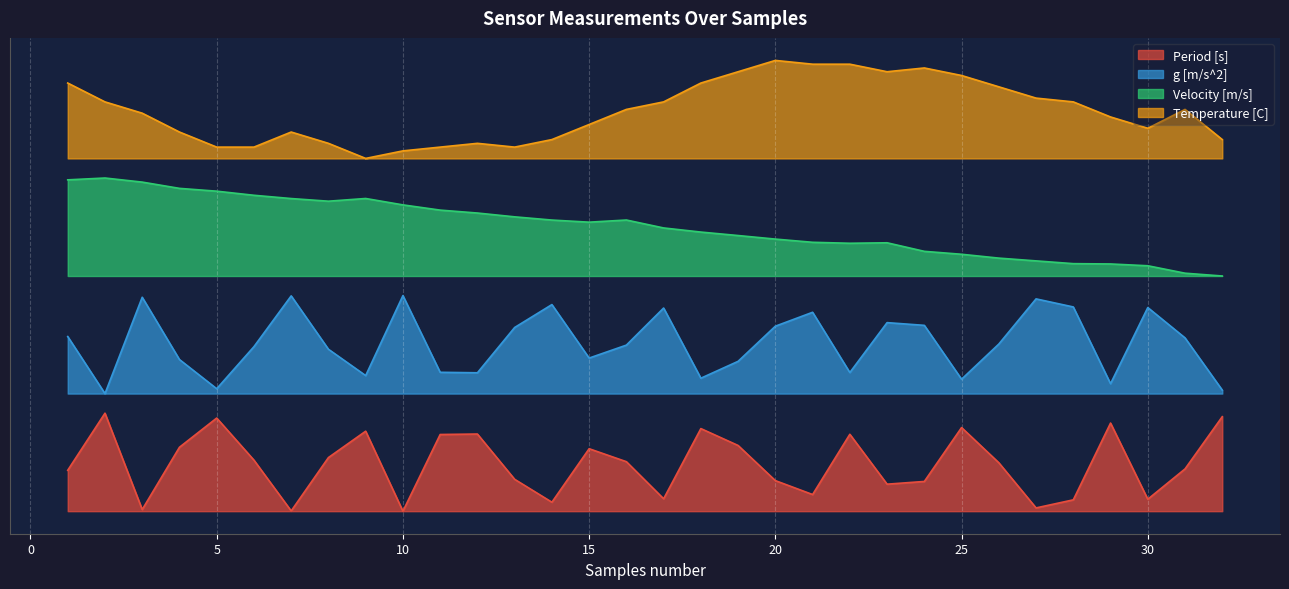

Rank the categories by Period [s] value from highest to lowest.

2, 32, 5, 29, 25, 18, 9, 12, 22, 11, 19, 4, 15, 8, 6, 16, 26, 31, 1, 13, 20, 24, 23, 21, 17, 30, 28, 14, 27, 3, 7, 10